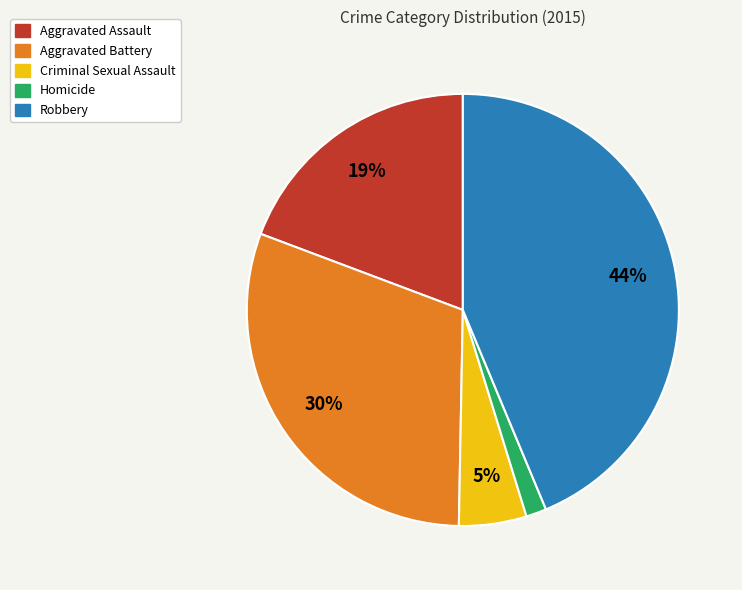

How many segments does this pie chart have?

5